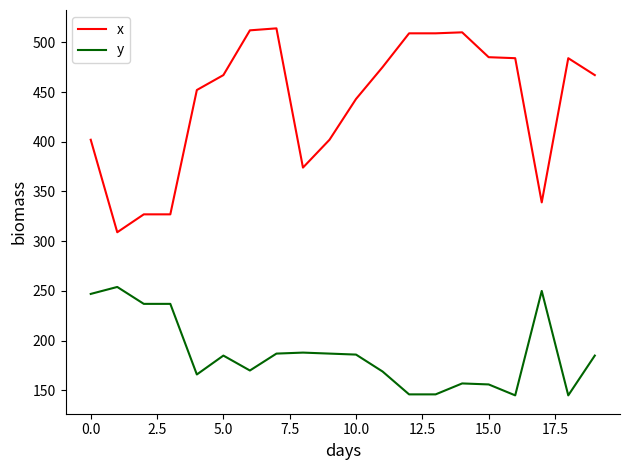

Rank the series by their maximum value, from lowest to highest.

y, x